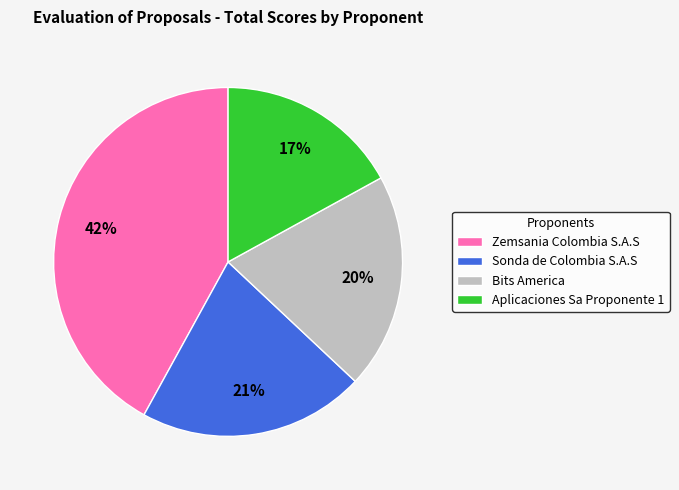

Do Aplicaciones Sa Proponente 1 and Sonda de Colombia S.A.S together represent more than half of the pie?

No